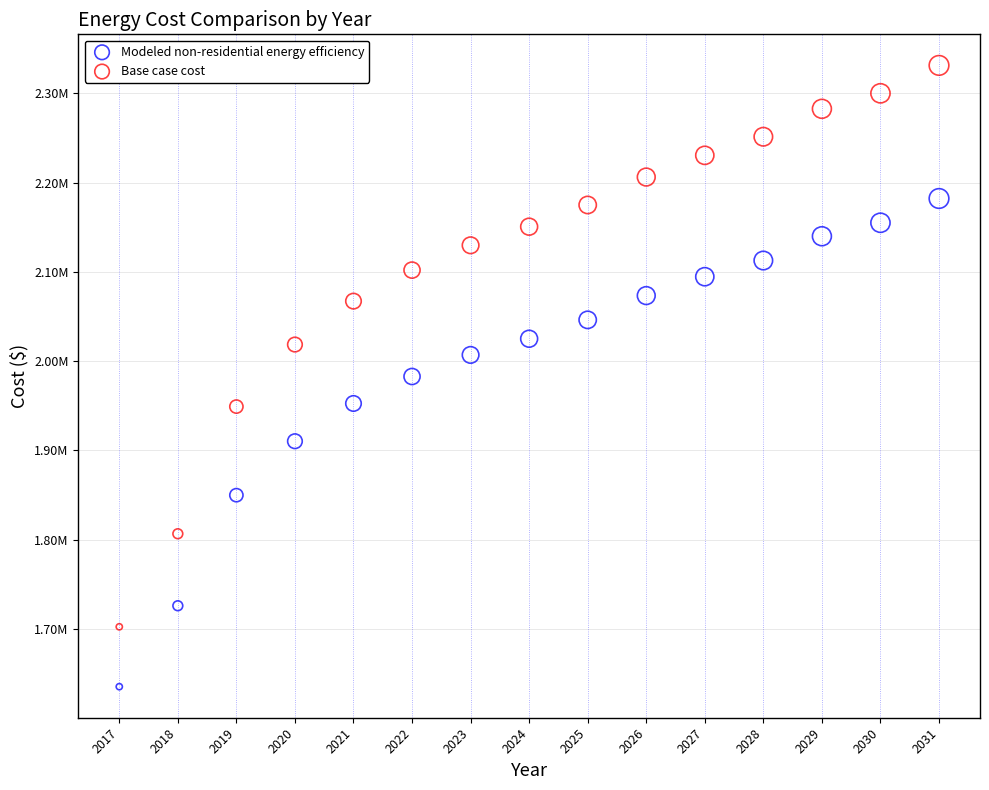

Which series reaches the maximum Y coordinate?

Base case cost